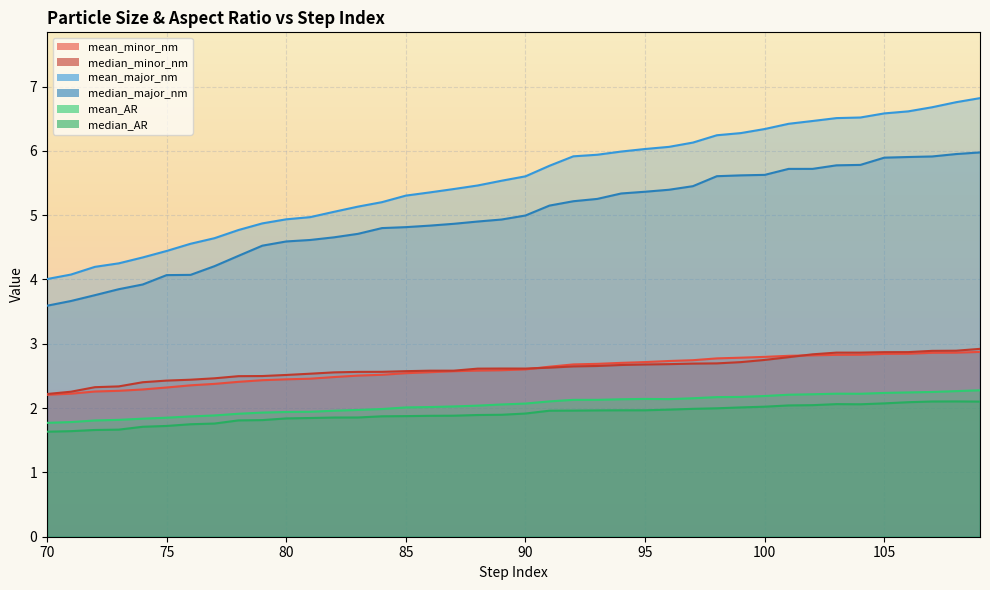

What is the difference between the median_major_nm values at 85 and 71?

1.1